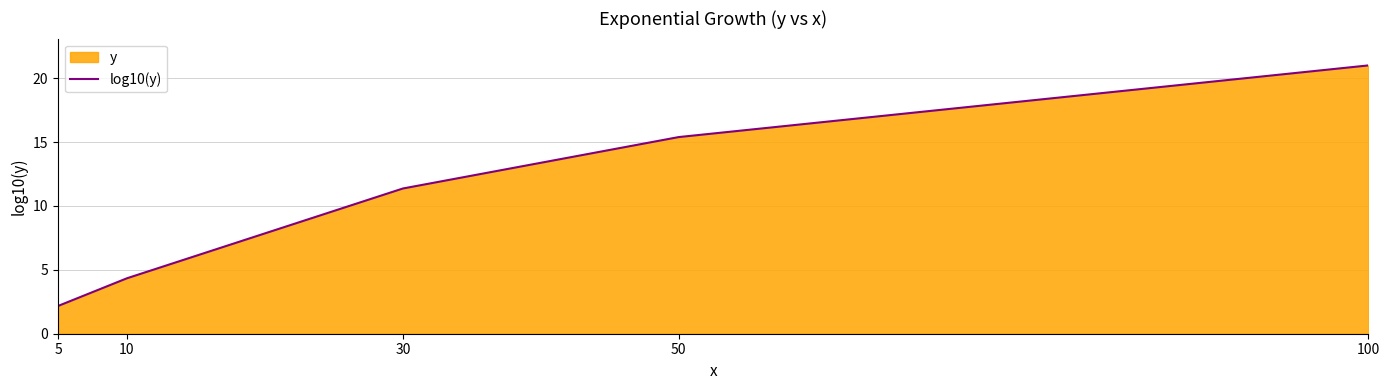

What is the difference between the values at 10 and 50?

11.1